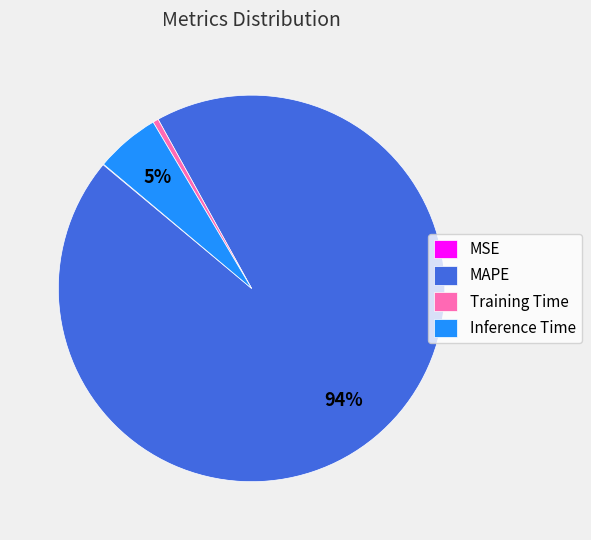

To the nearest percent, what is the average slice percentage?

25%